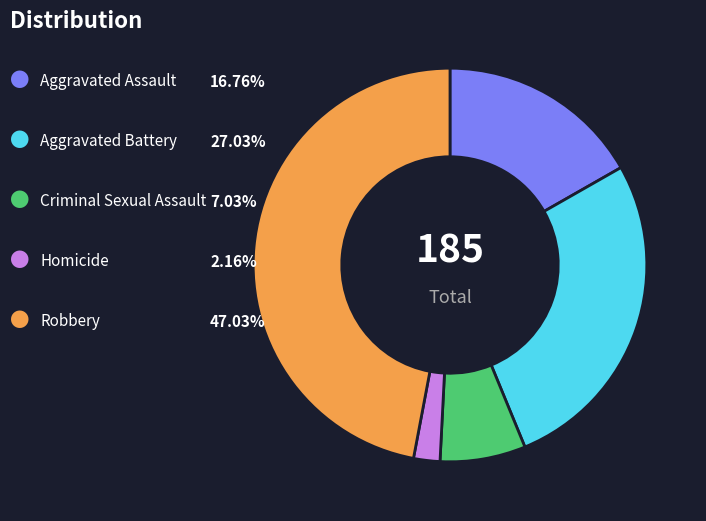

Is there any slice that represents more than half of the pie?

No